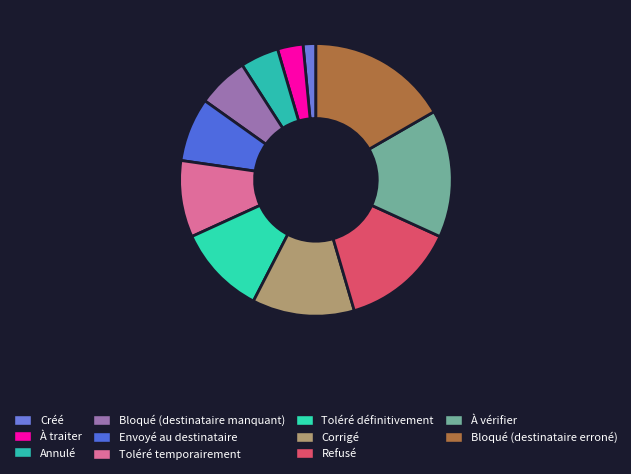

The Corrigé slice represents 12% of the pie. True or false?

True